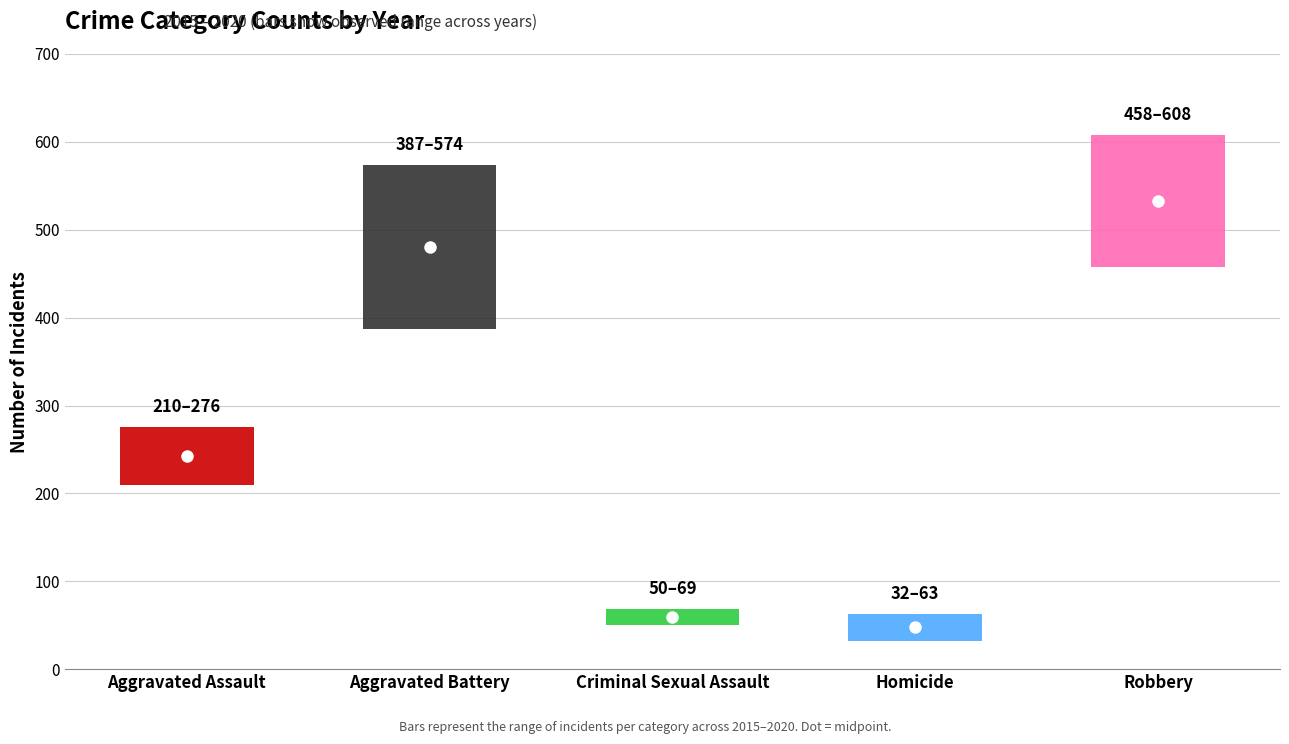

At which label does 2016 first exceed 250?

Aggravated Battery